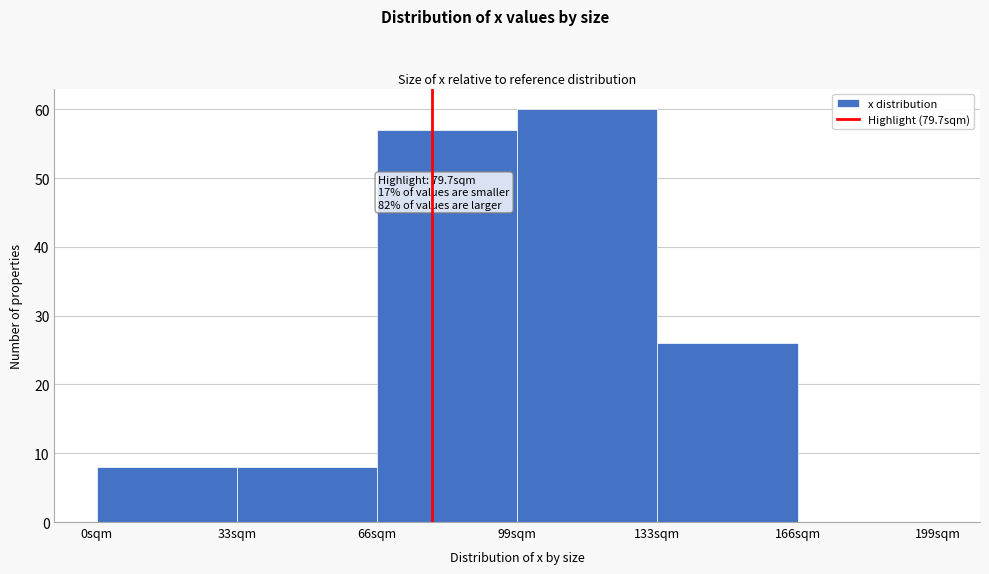

Over which range of the x-axis is the bar tallest?

100 to 135